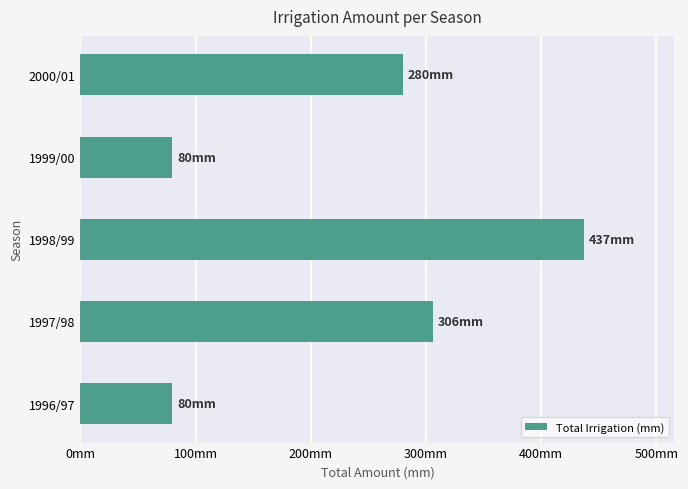

Does the chart contain any negative values?

No